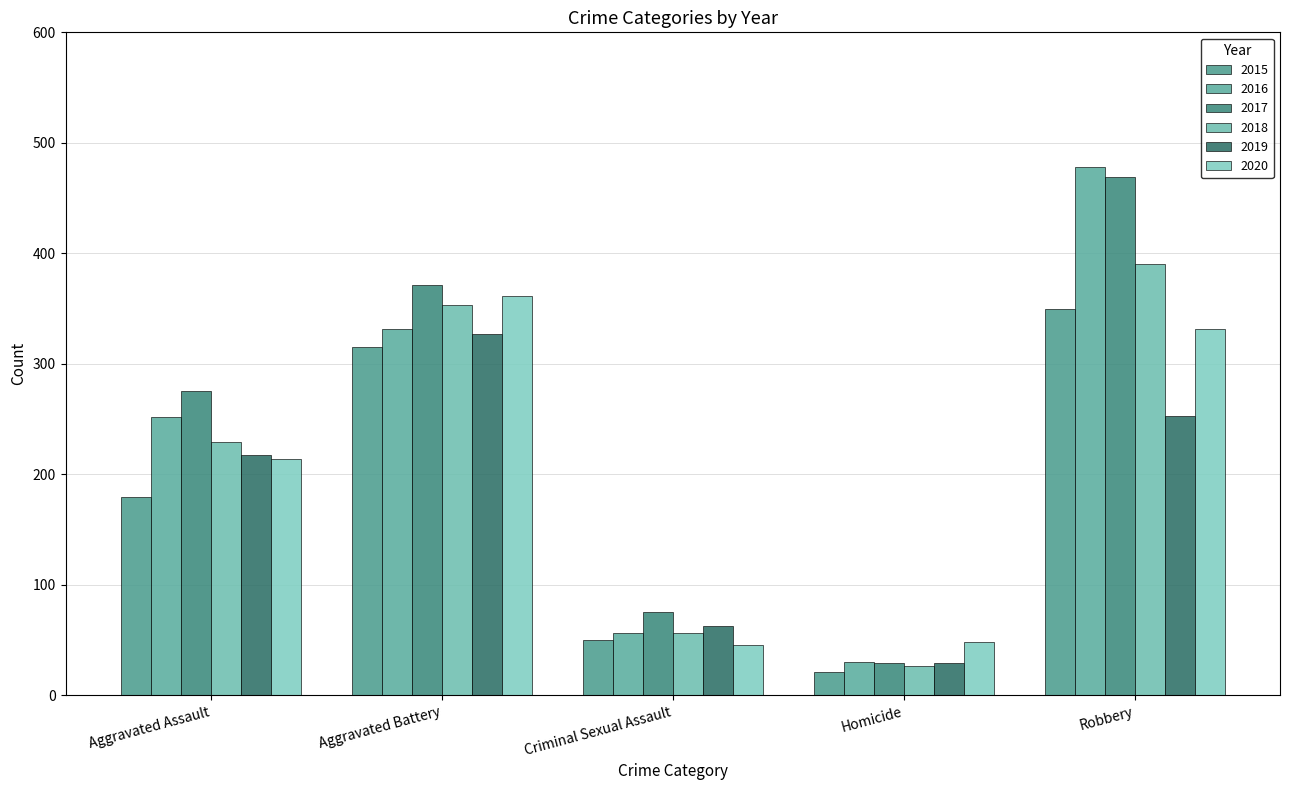

What is the spread (max minus min) of values at Aggravated Battery?

56